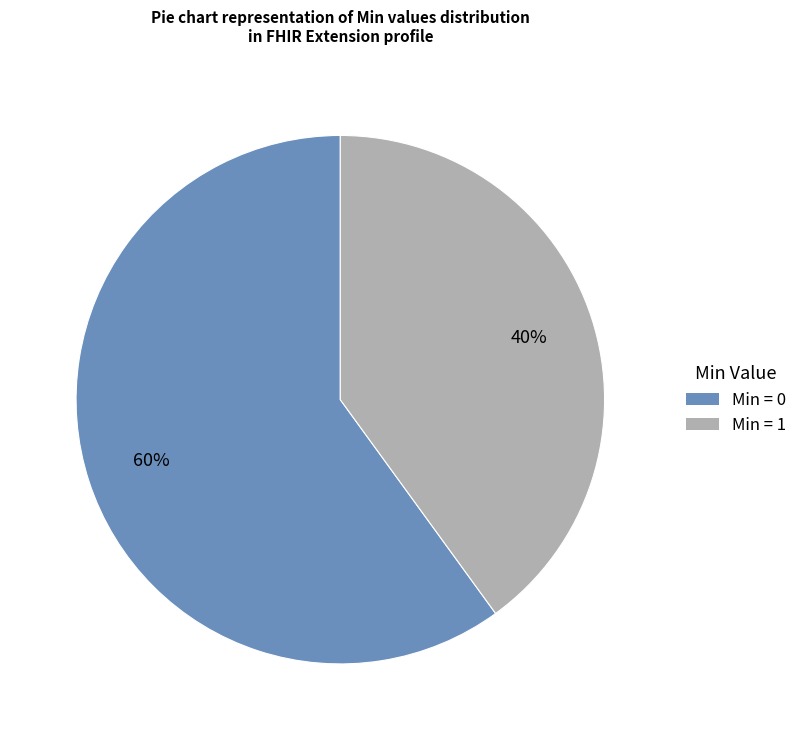

To the nearest percent, what is the average slice percentage?

50%